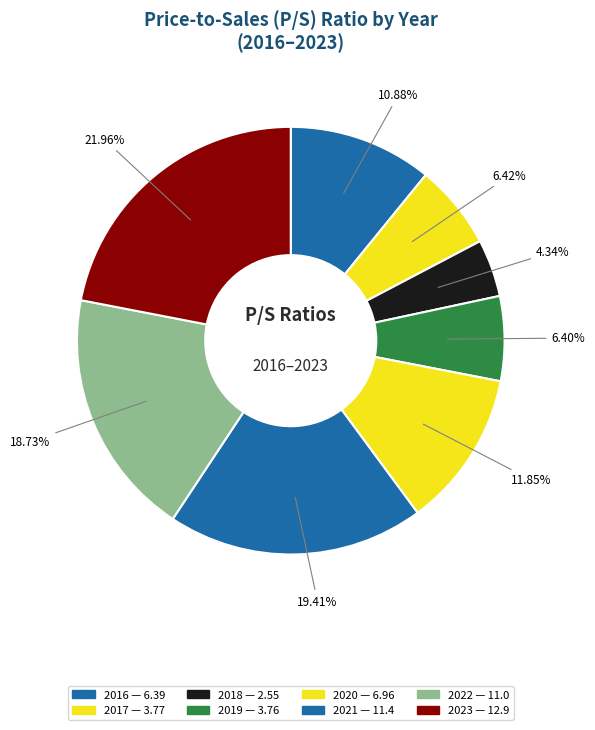

Between 2022 and 2019, which is larger?

2022